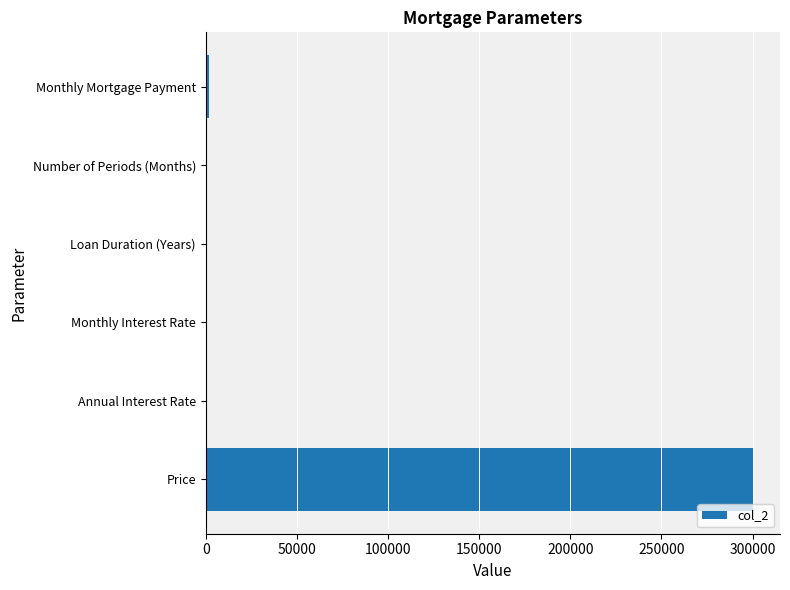

What is the greatest value displayed?

300000.0